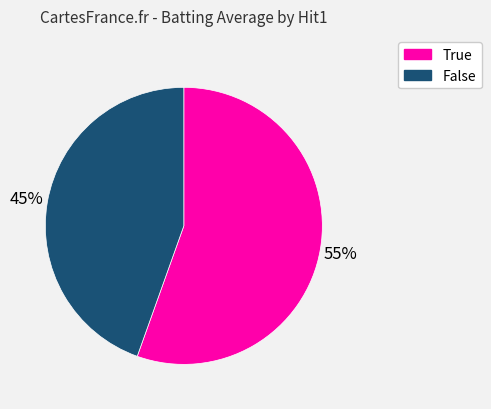

To the nearest percent, what percentage of the pie is False?

45%